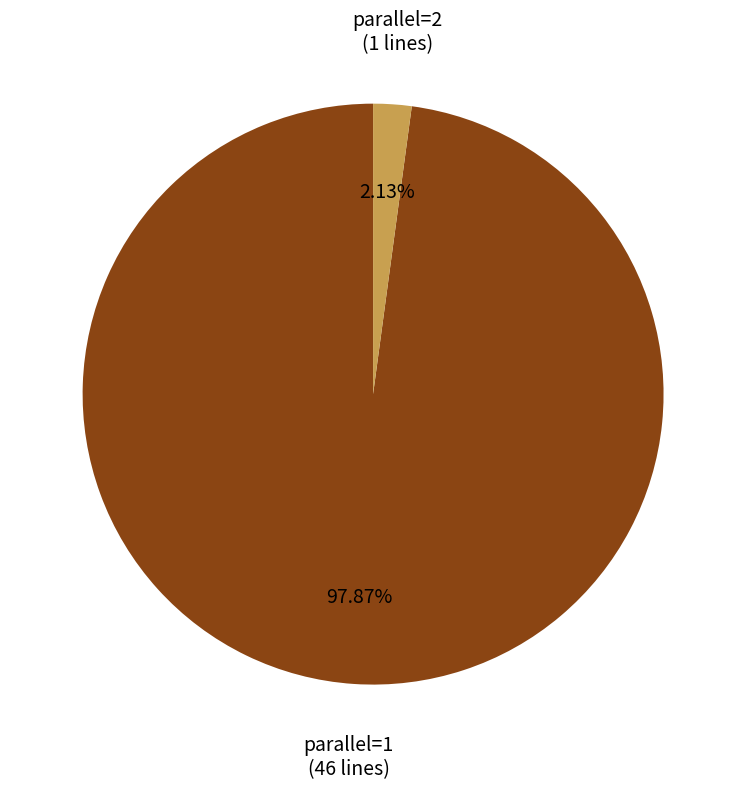

How many segments does this pie chart have?

2